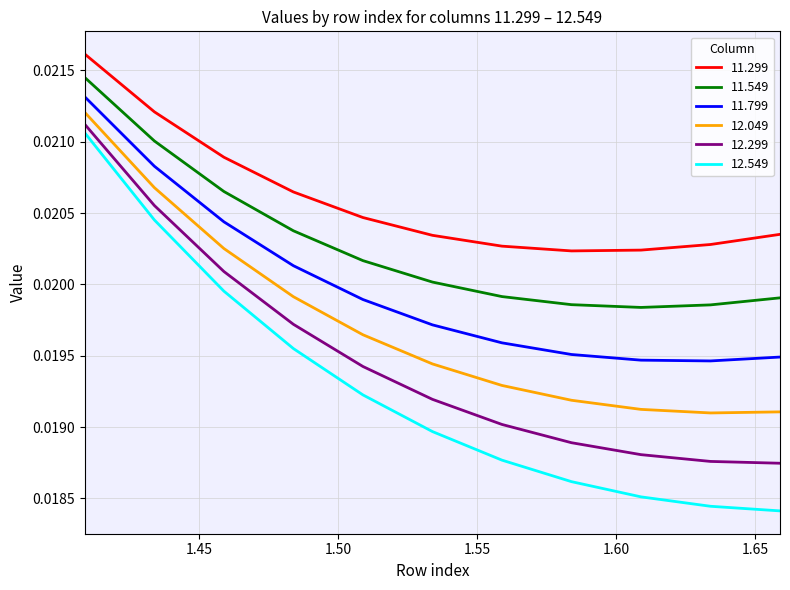

Rank the series by their average value, from lowest to highest.

12.549, 12.299, 12.049, 11.799, 11.549, 11.299